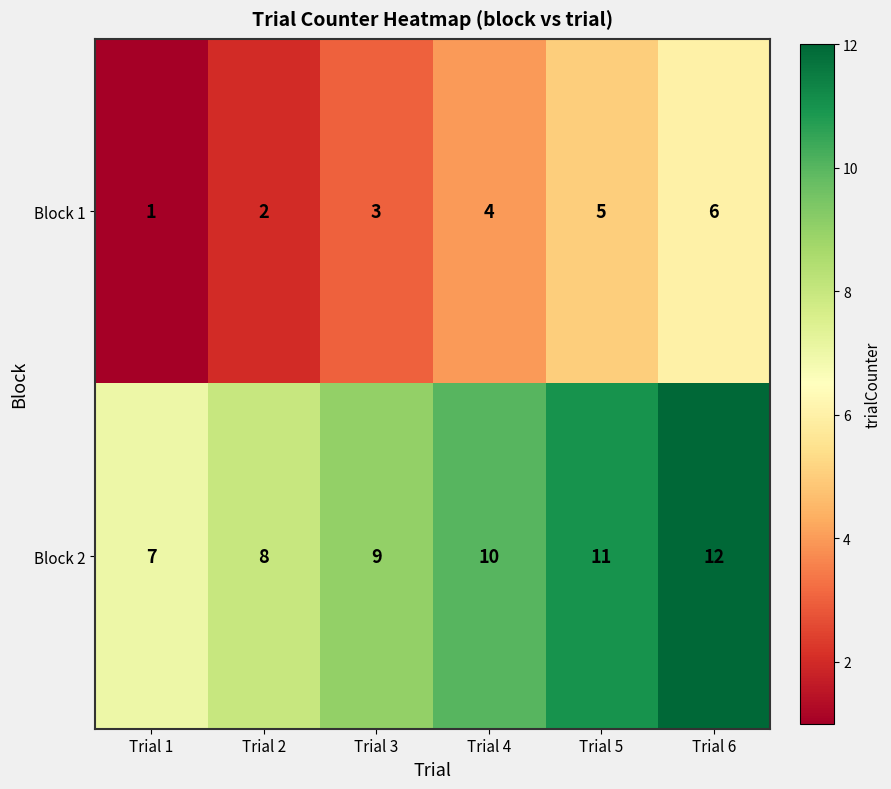

What is the total value across all series at Trial 4?

14